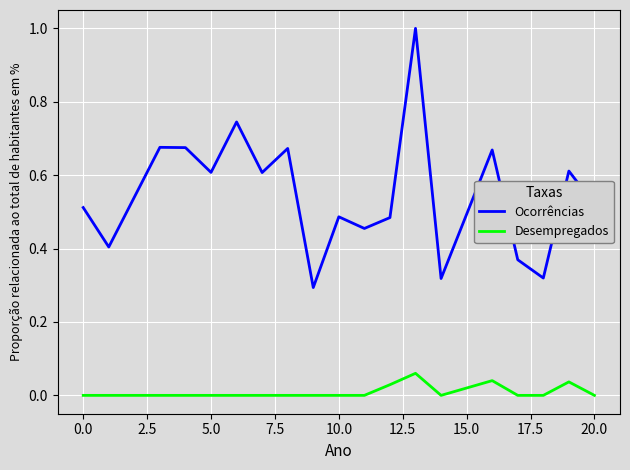

True or false: Desempregados has more than 0 points higher than both neighbors.

True